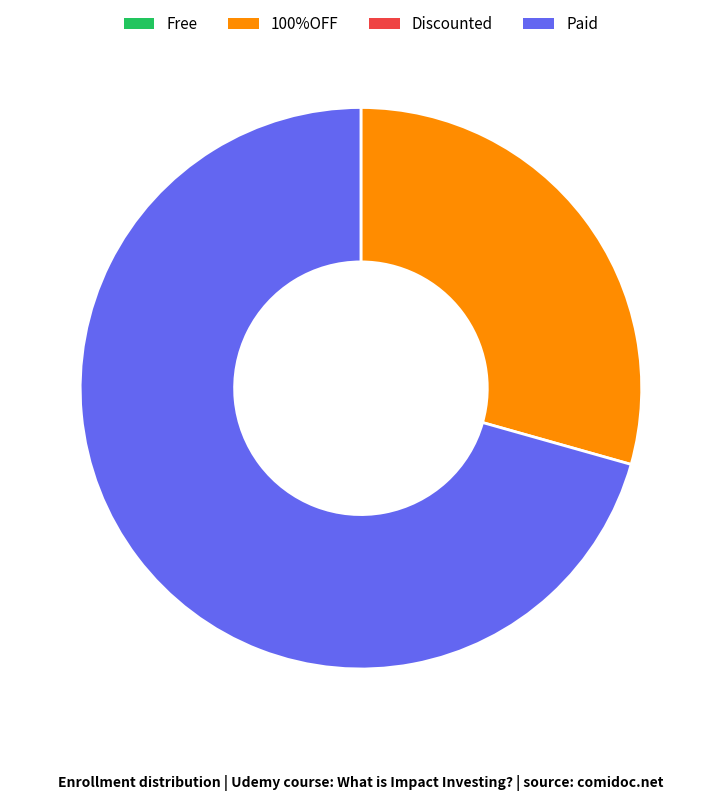

Is there any slice that represents more than half of the pie?

Yes